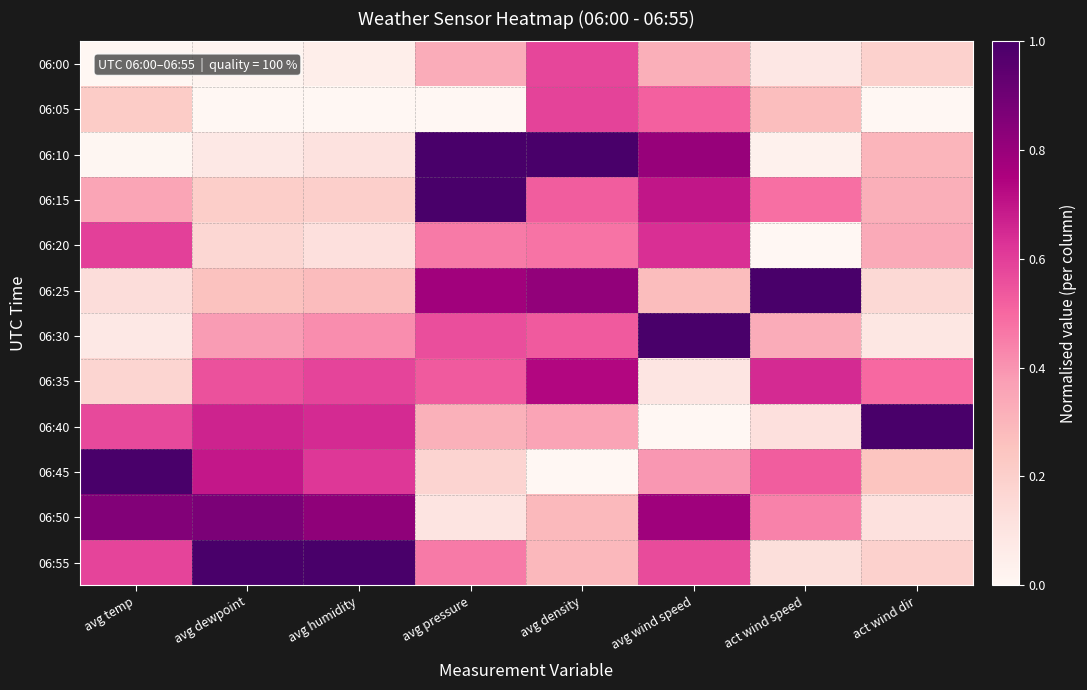

What is the spread (max minus min) of values at avg humidity?

1.0